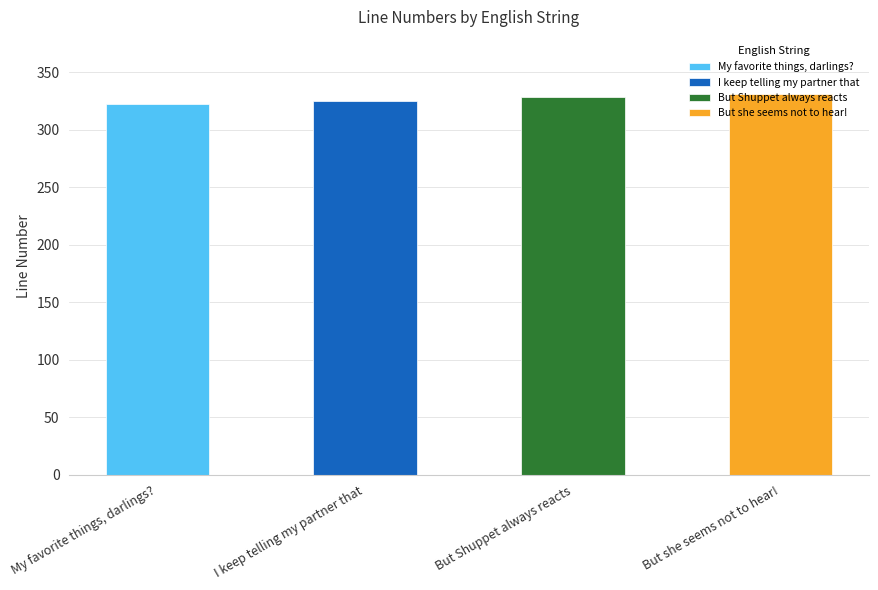

What is the value of the 3rd bar from the left?

328